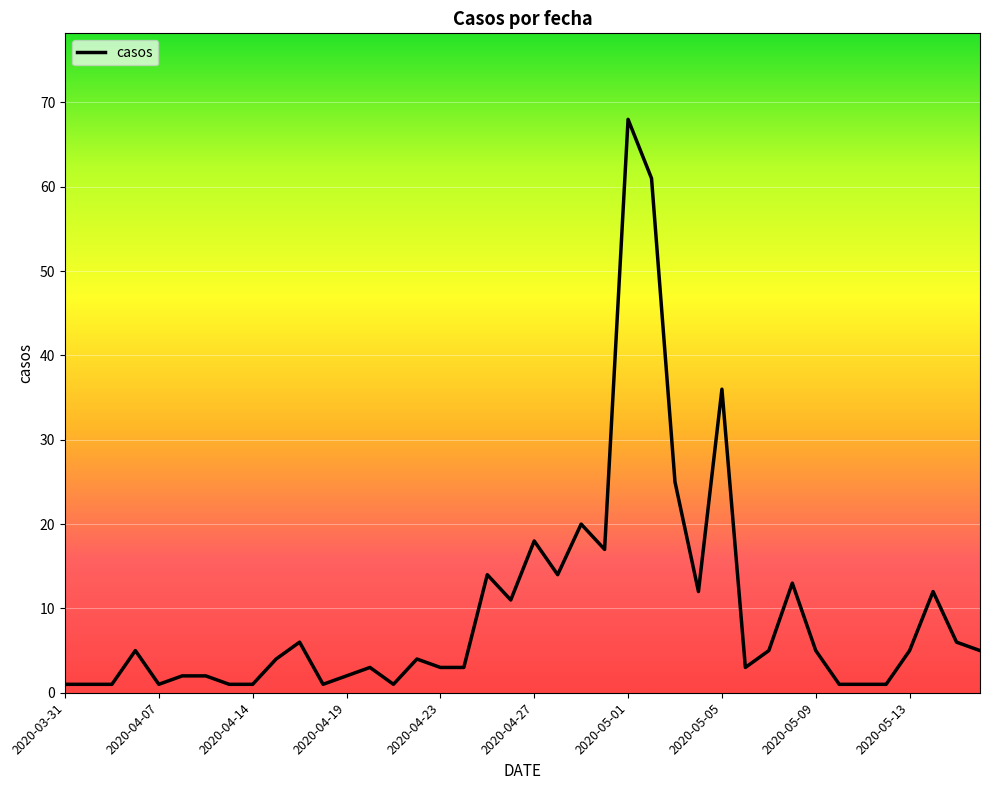

What is the greatest value displayed?

68